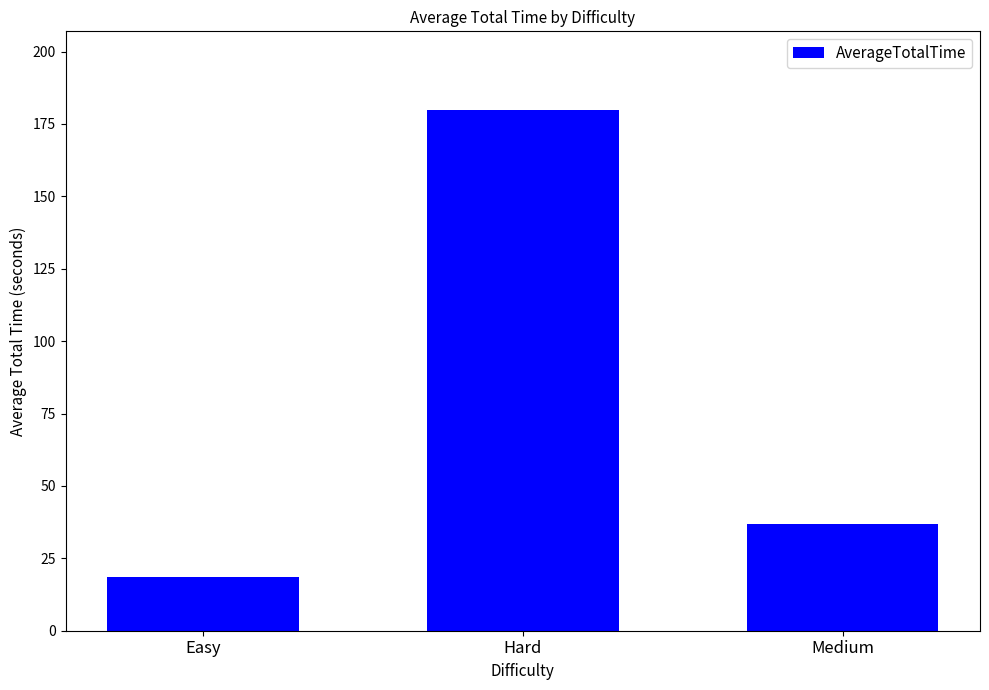

What is the average value?

78.5